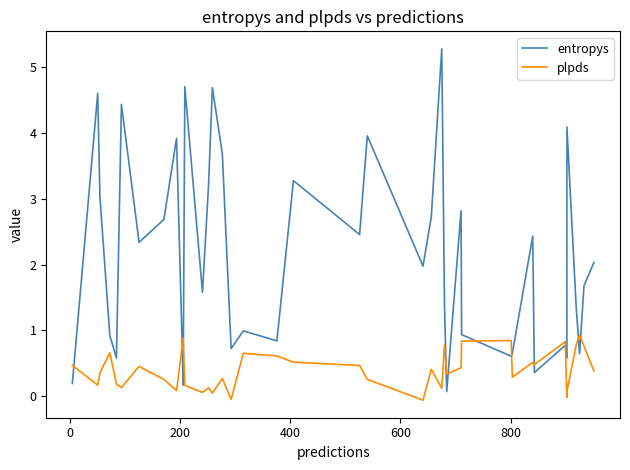

What is the minimum value shown in the chart?

-0.1